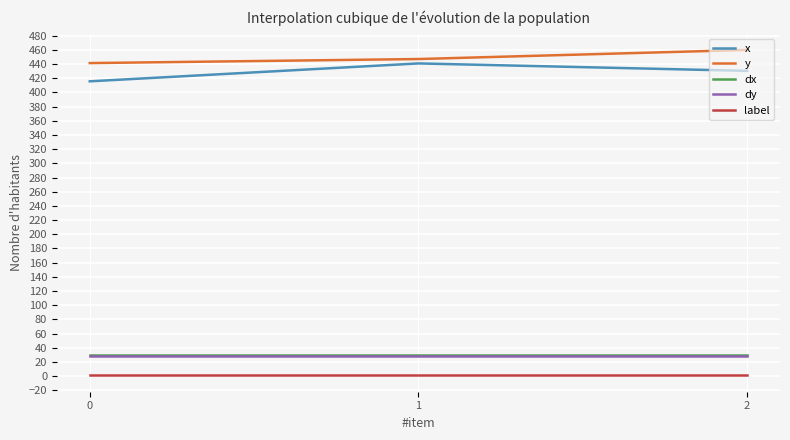

Which series has the largest total across all categories?

y